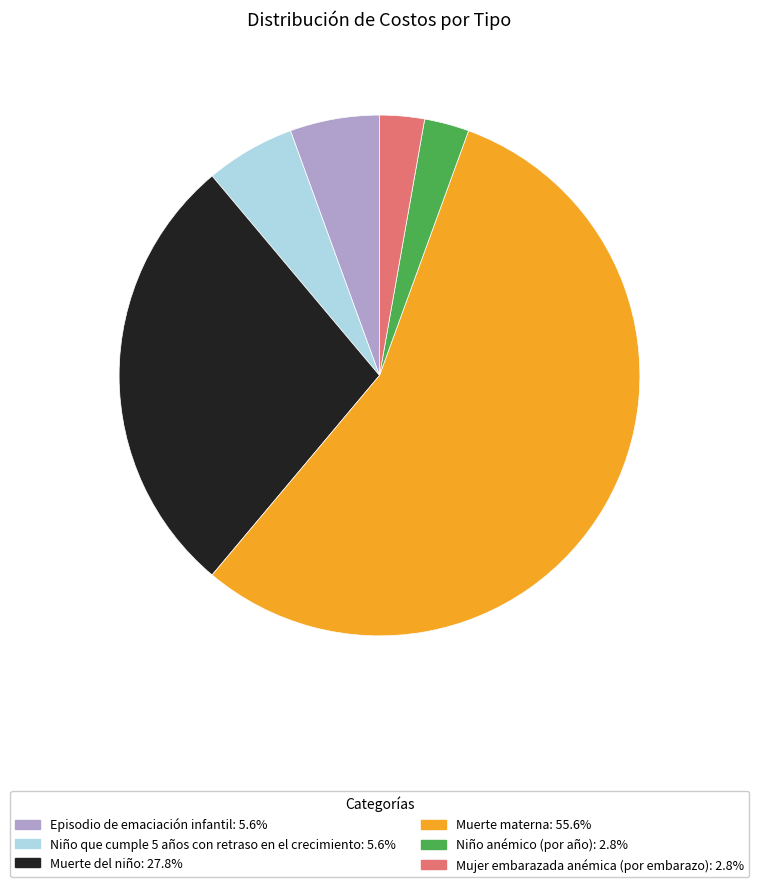

Is it true that Episodio de emaciación infantil is 6% of the pie?

True